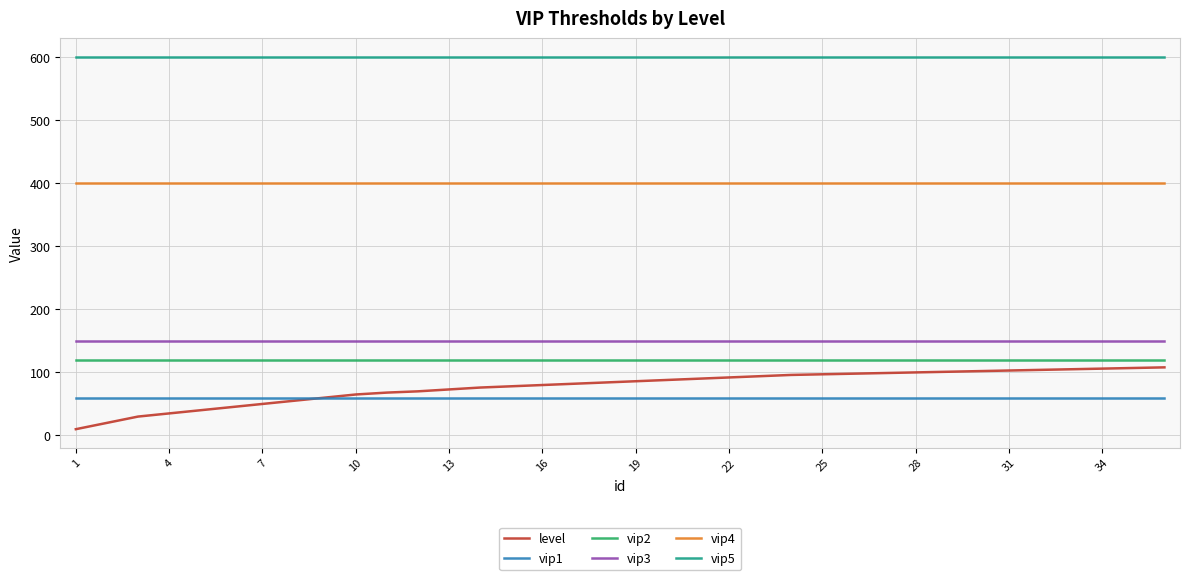

True or false: vip4 and level intersect in this chart.

False